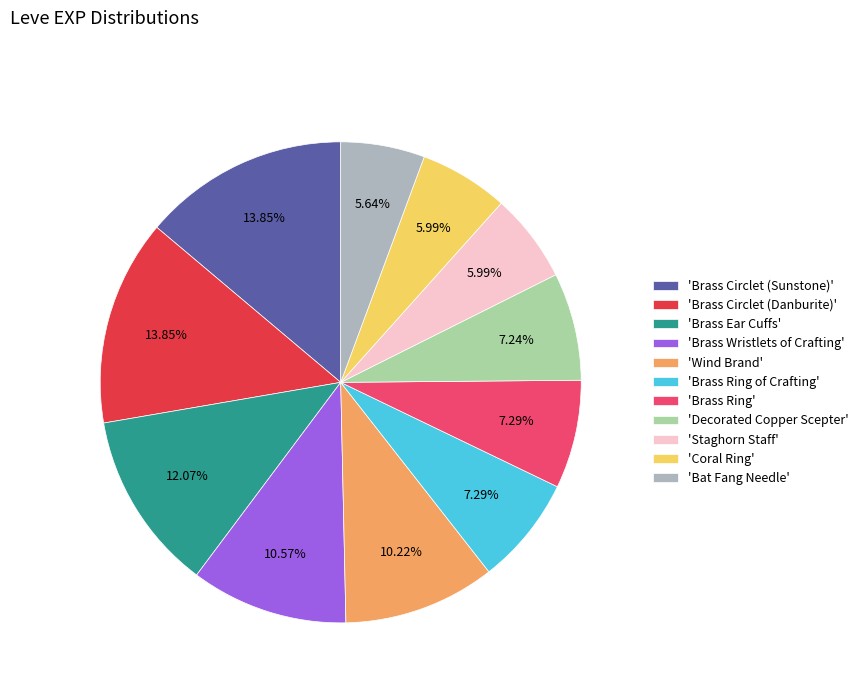

Do 'Brass Circlet (Danburite)' and 'Wind Brand' together represent more than half of the pie?

No